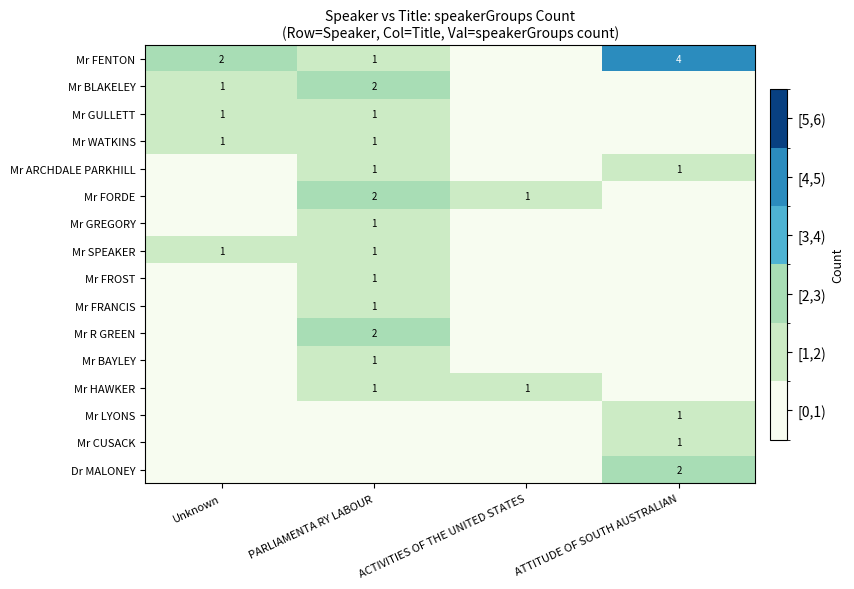

What is the greatest value displayed?

4